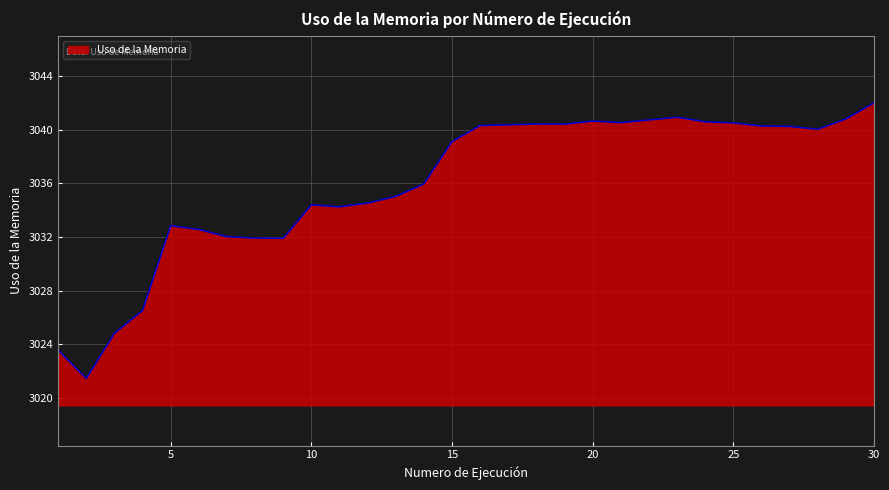

What is the maximum value shown in the chart?

3042.0